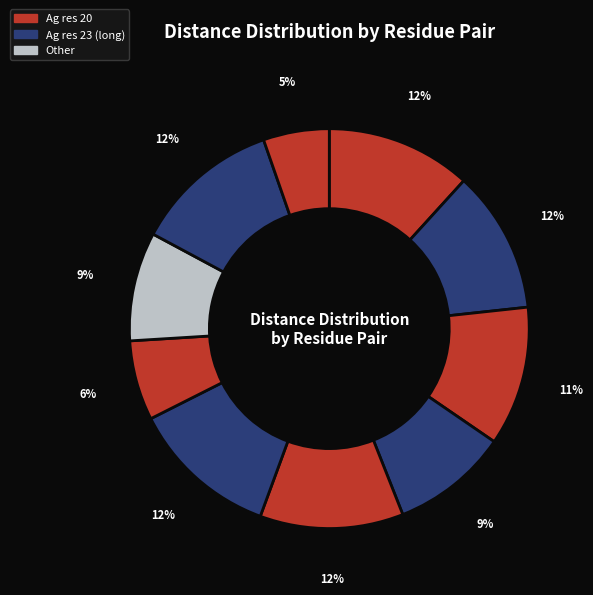

Is there any slice that represents more than half of the pie?

No